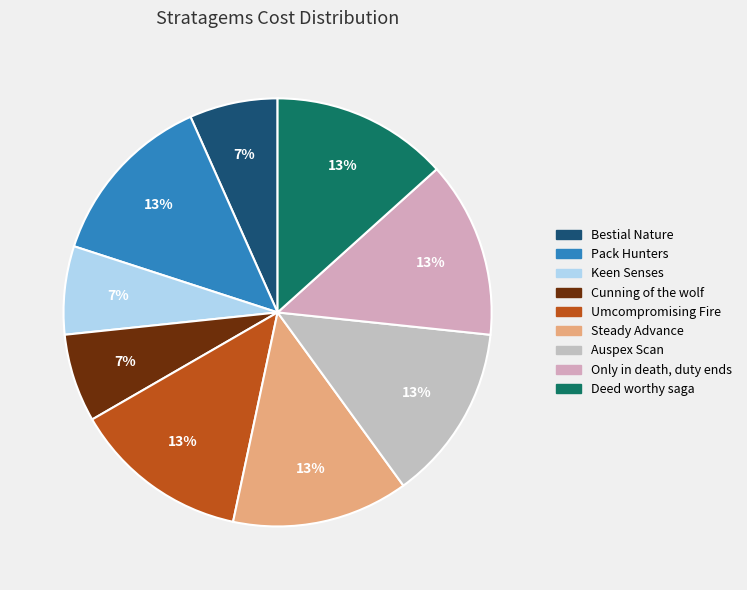

Is it true that Auspex Scan is 13% of the pie?

True